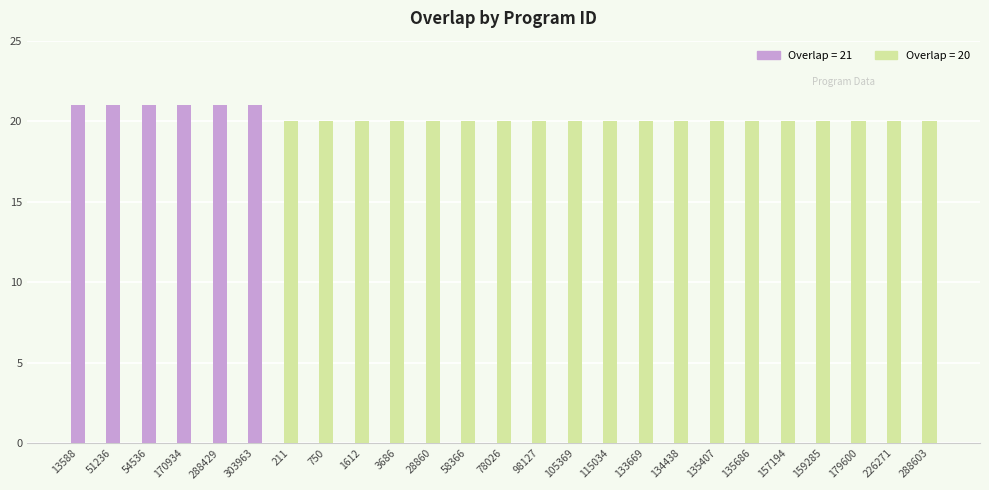

How many categories are shown in the chart?

25